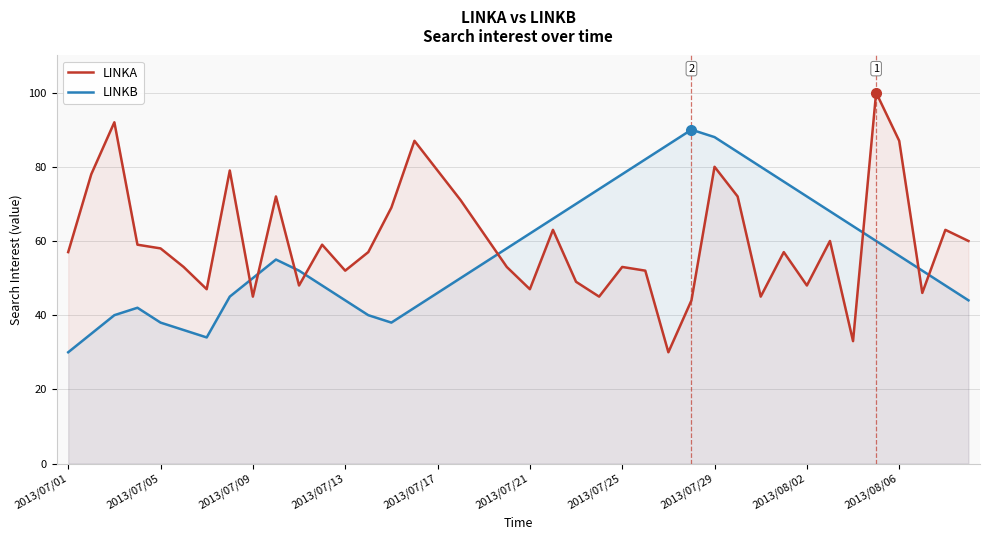

True or false: LINKA has a value of 31 at 29.

False